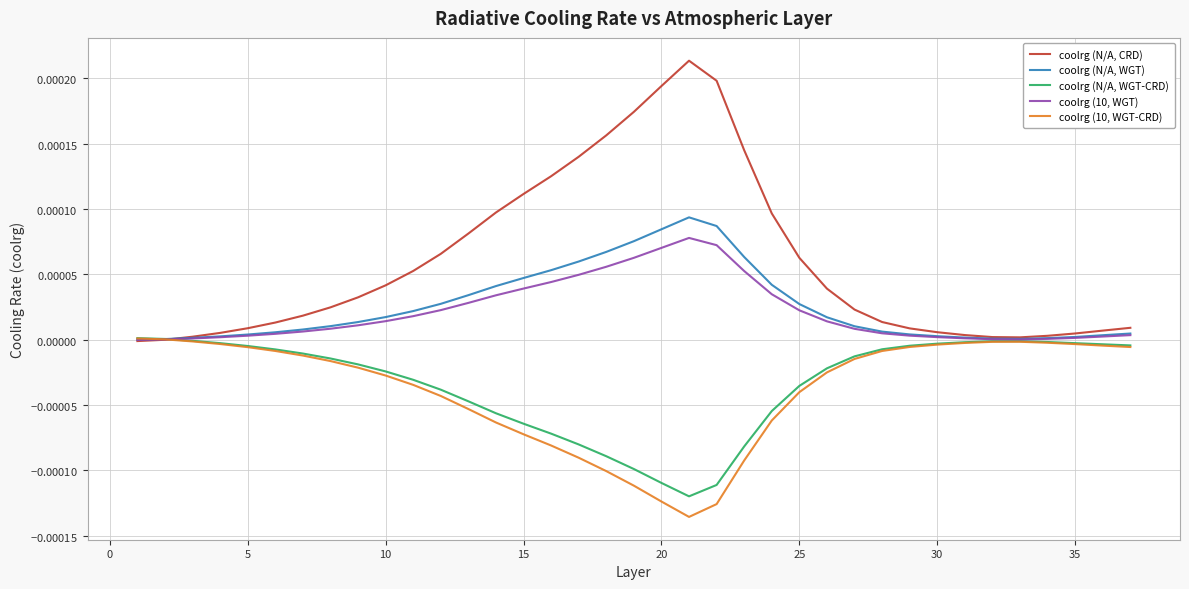

What are all the series names shown in the legend?

coolrg (N/A, CRD), coolrg (N/A, WGT), coolrg (N/A, WGT-CRD), coolrg (10, WGT), coolrg (10, WGT-CRD)